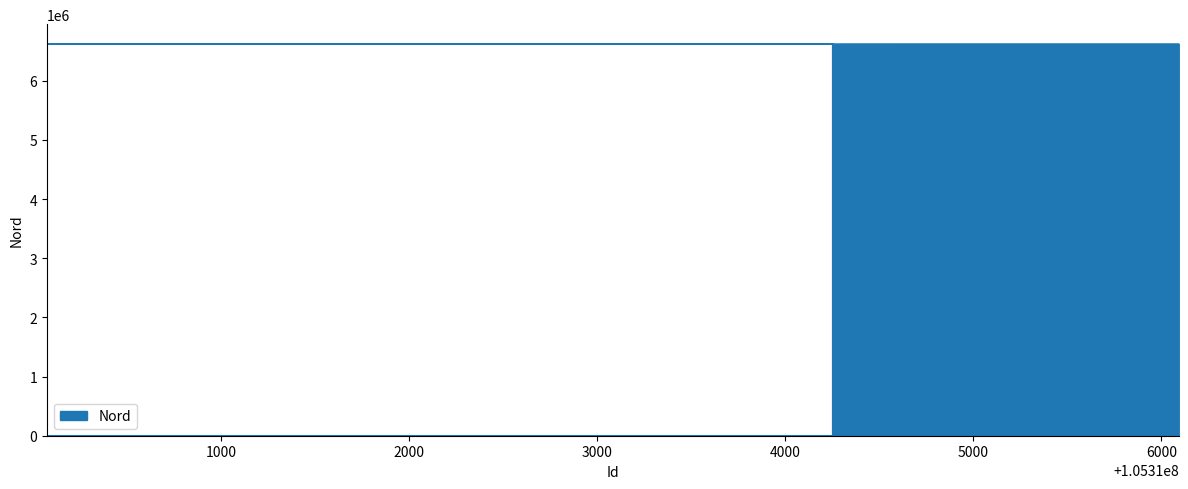

Reading right to left, extract all data points from this chart.

6622937.9	6622939.6	6623262.5	6623137.7	6622972.9	6622952.7	6623233.7	6622986.5	6622962.5	6622962.9	6623210.9	6623077.8	6622954.5	6623209.0